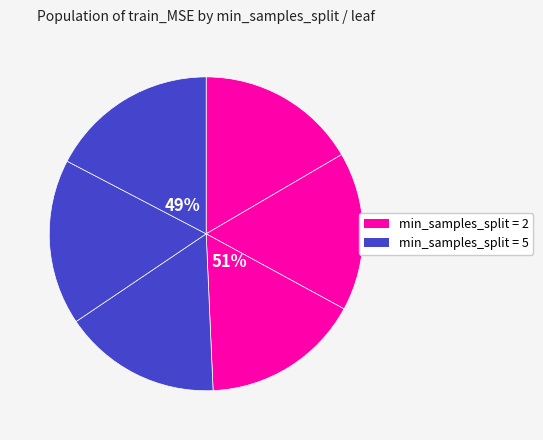

Is there any slice that represents more than half of the pie?

No